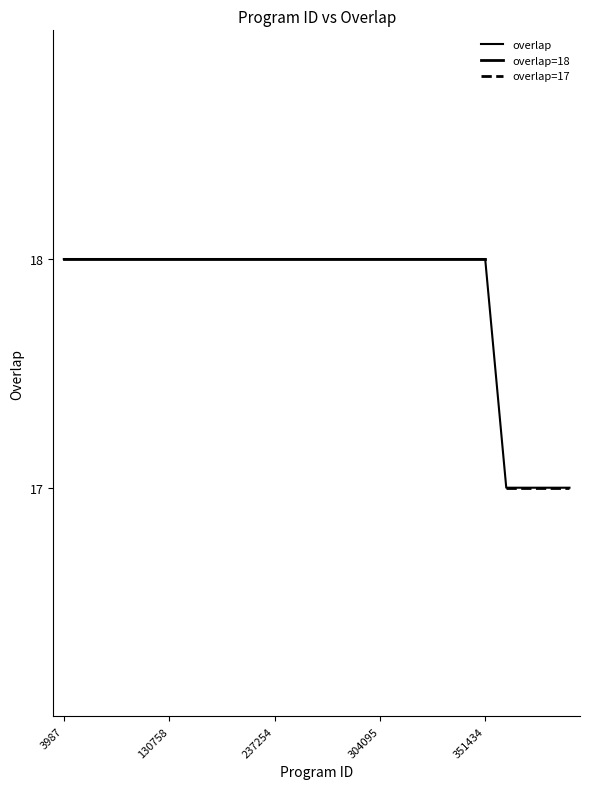

The value at 240663 is 18. True or false?

True